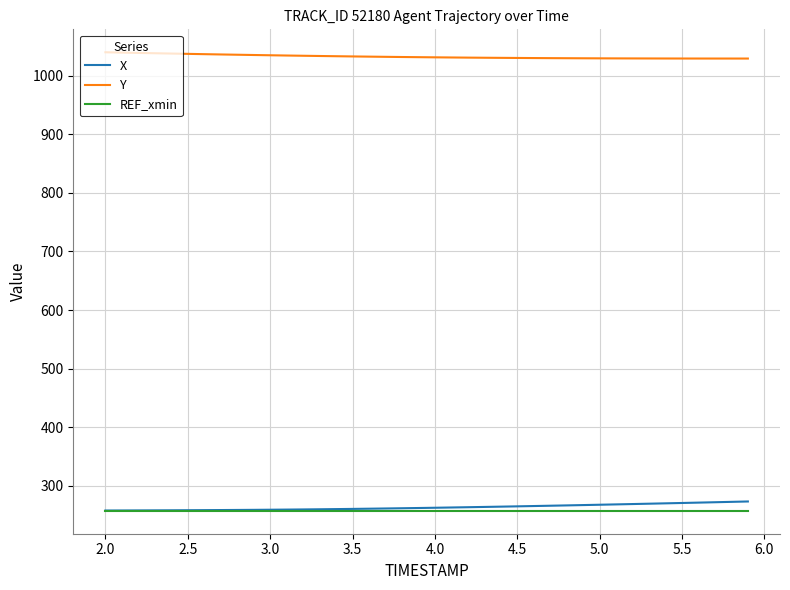

True or false: REF_xmin and Y intersect in this chart.

False